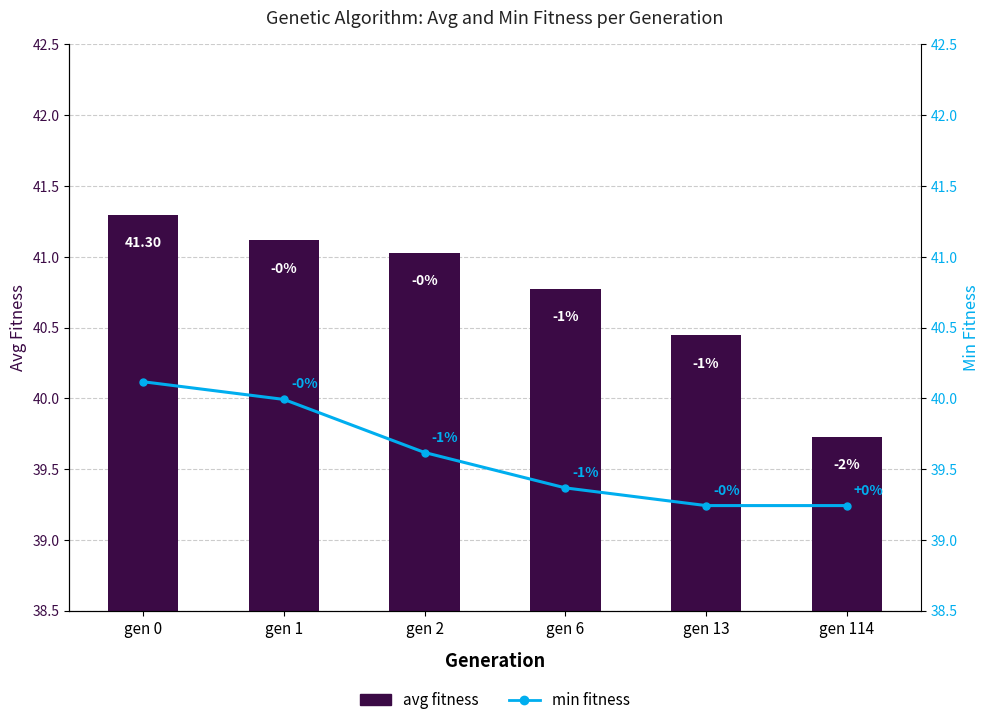

At which label does avg fitness first exceed 41?

gen 0